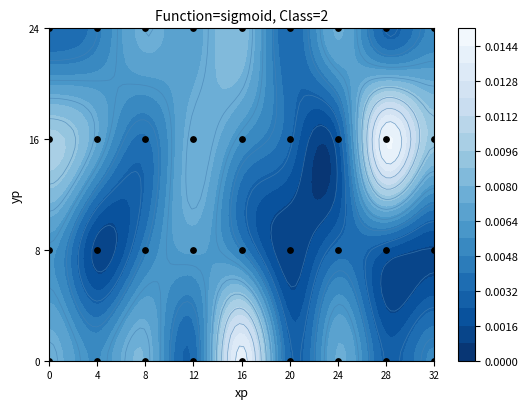

How many values are between 1 and 3?

27